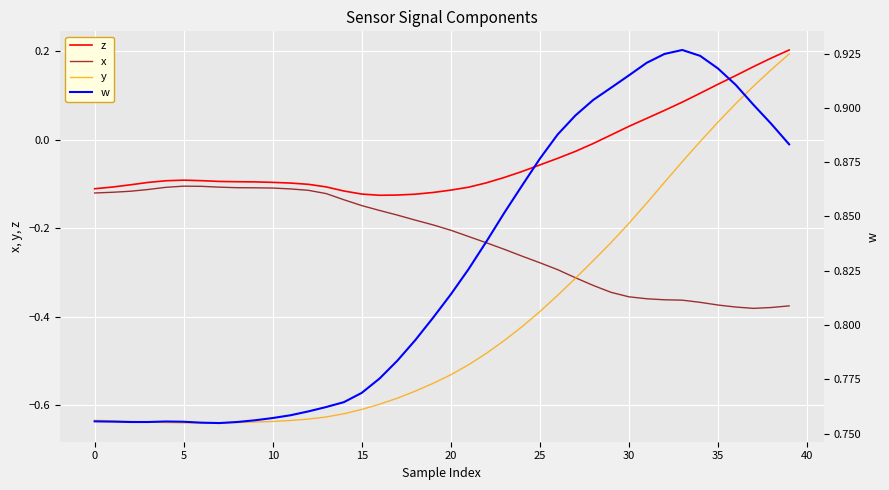

What is the value of the x point at the 34th from the left?

-0.4